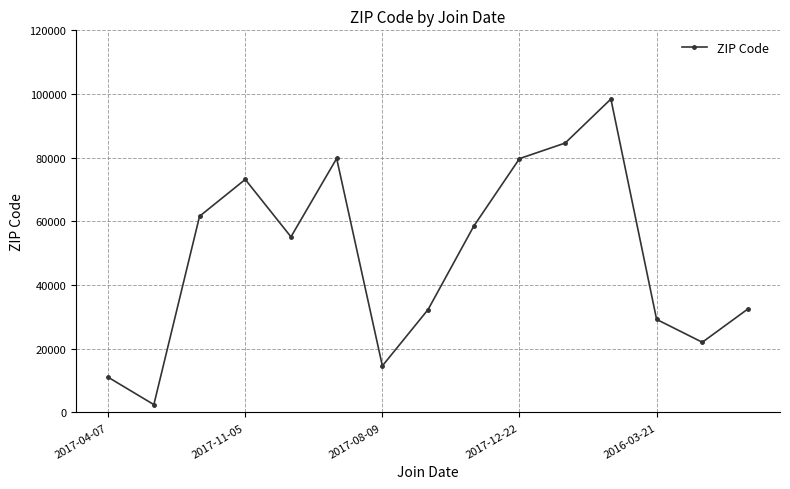

What is the value of the 2nd point from the left?

2458